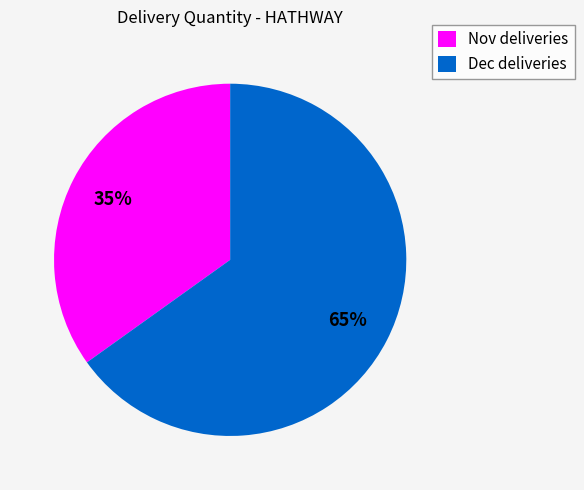

Do Nov deliveries and Dec deliveries together represent more than half of the pie?

Yes